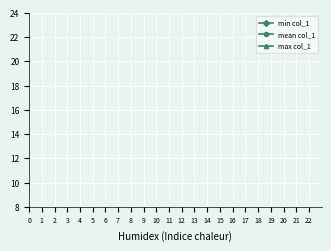

What is the maximum value for min col_1?

9.0